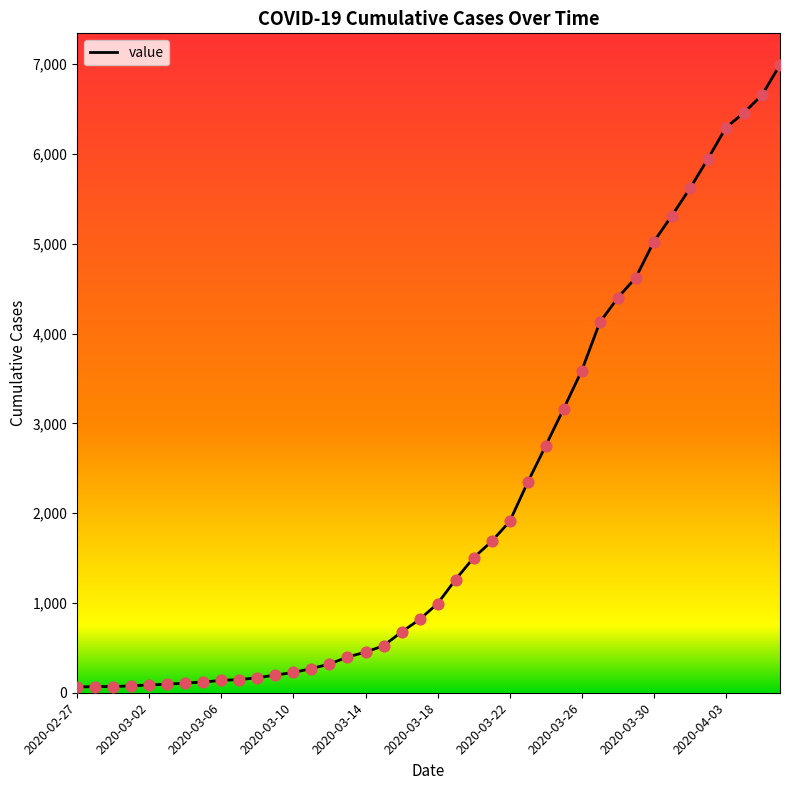

What is the maximum value shown in the chart?

6995